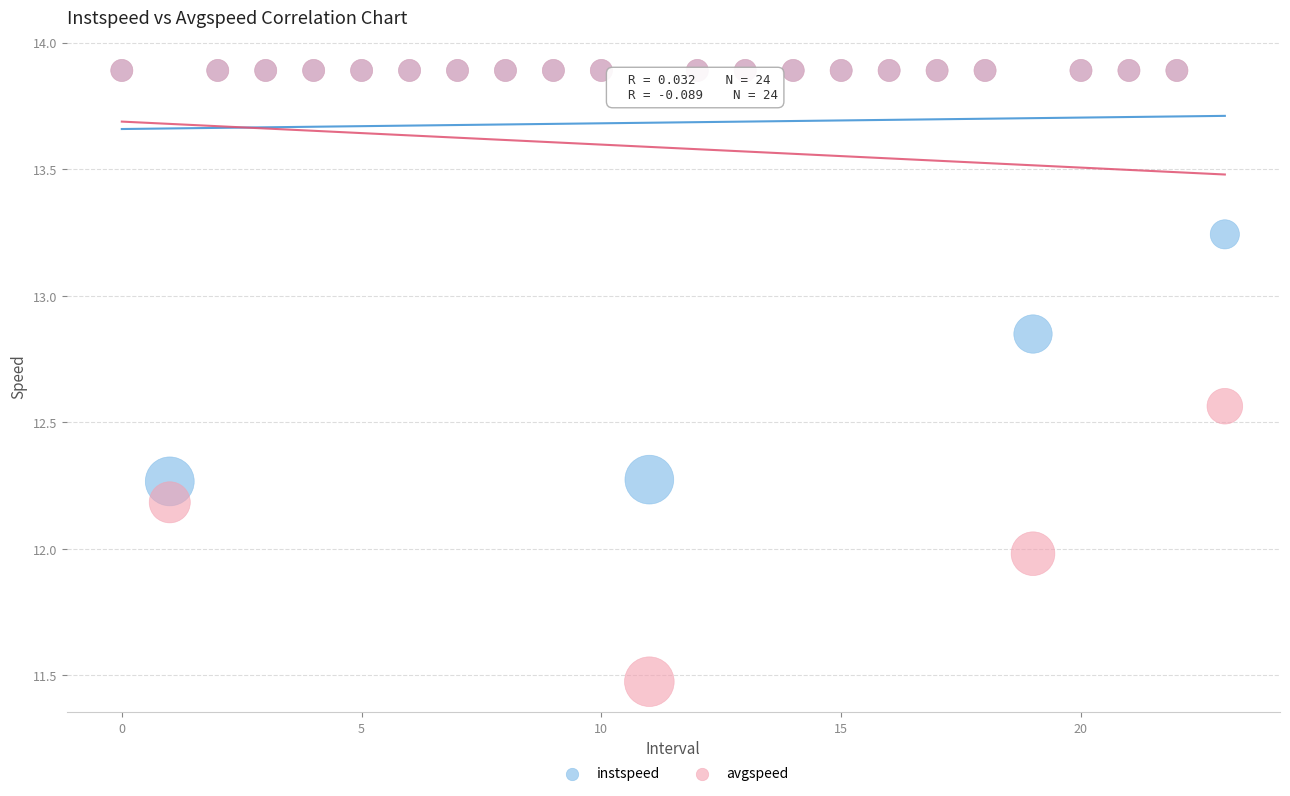

Which series has the widest spread of Y values?

avgspeed